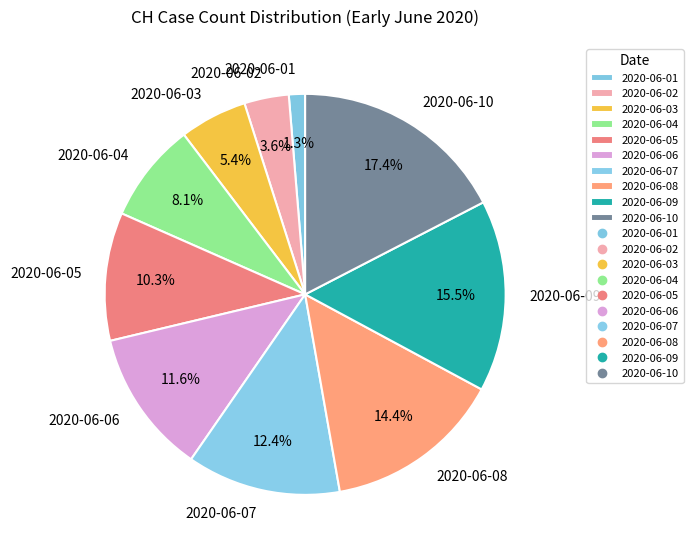

What percentage is the 2020-06-03 slice, to the nearest percent?

5%